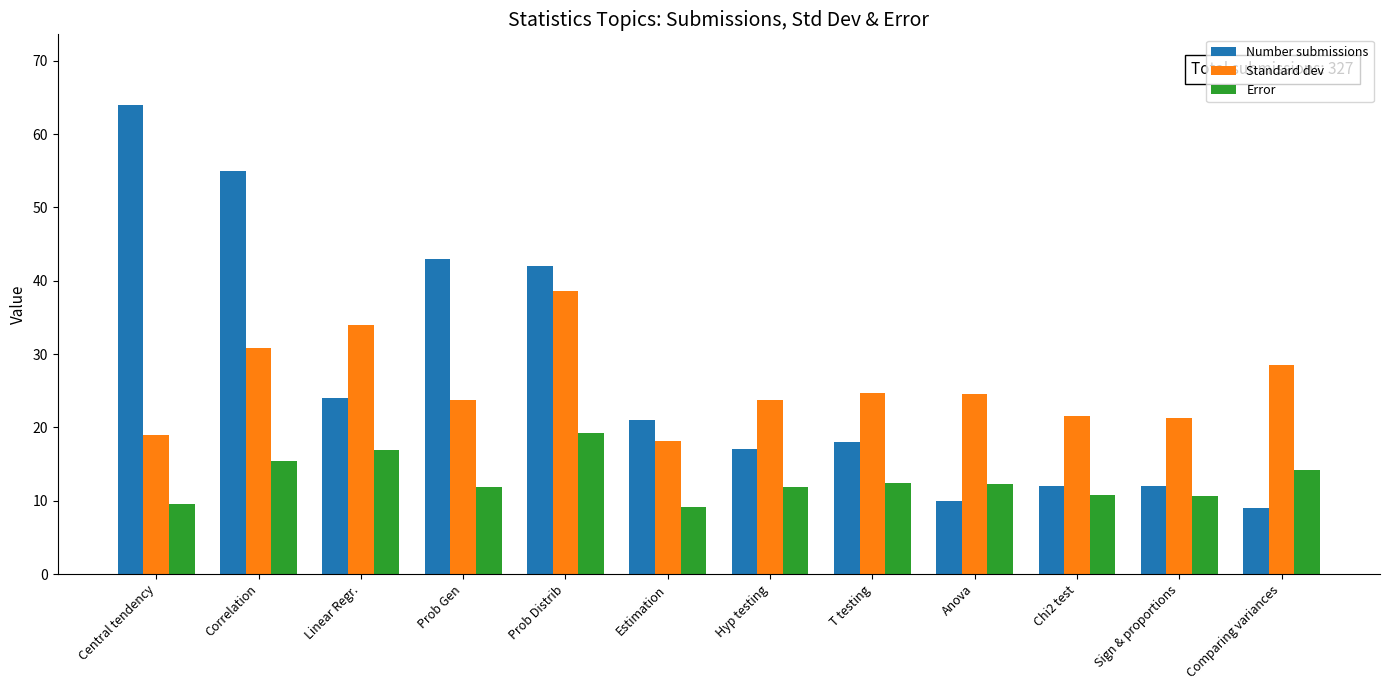

At how many categories does at least one series exceed 36?

4